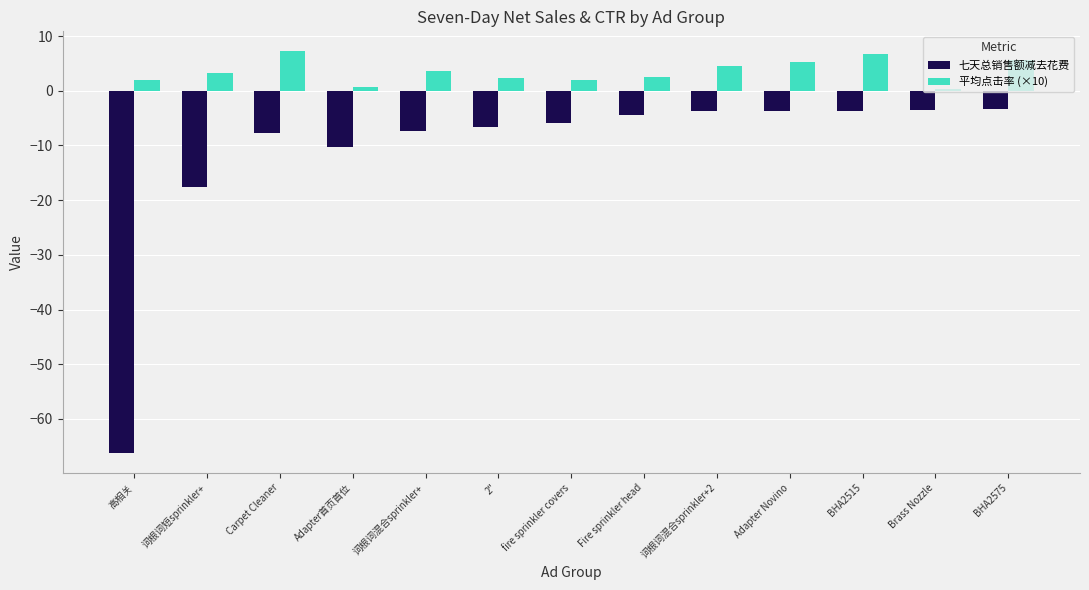

What is the greatest value displayed?

7.2